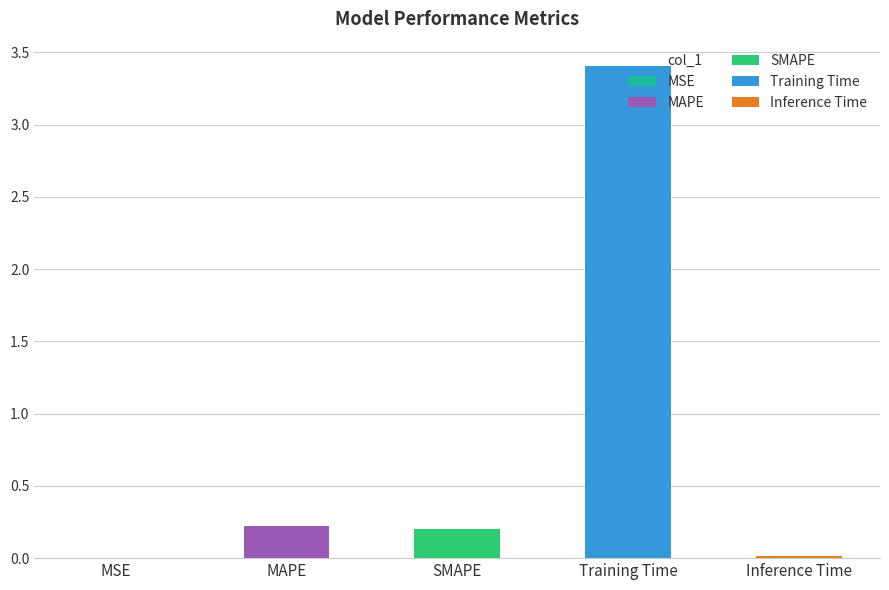

The value at SMAPE is 0.1. True or false?

False